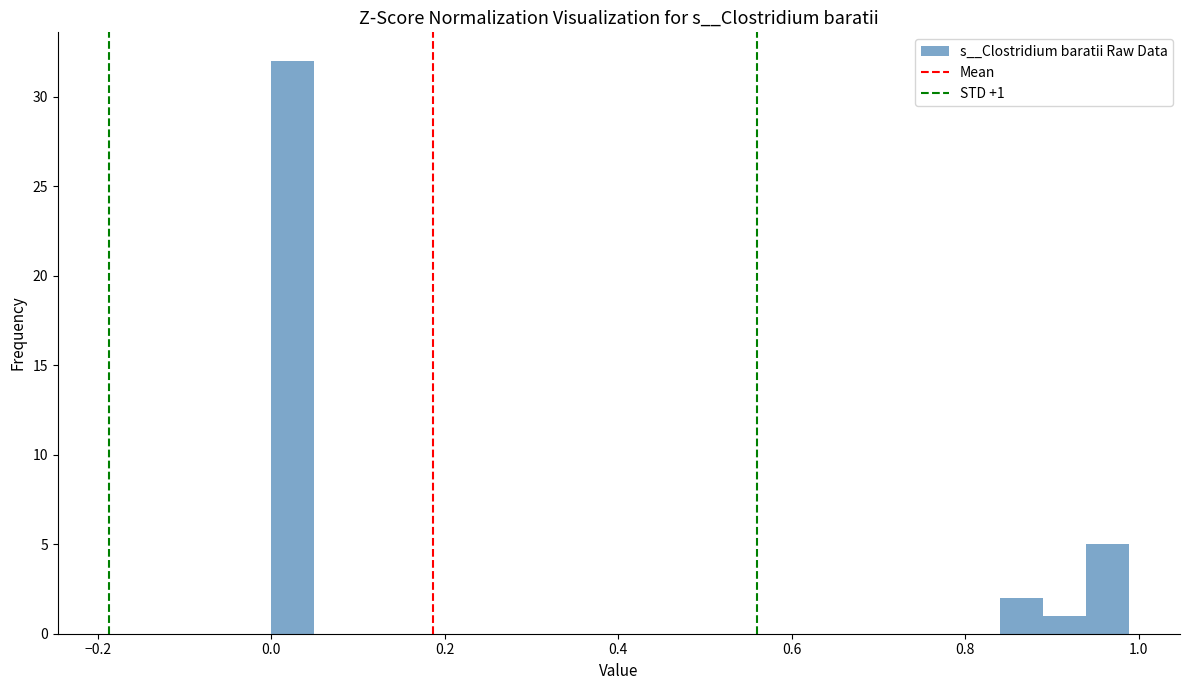

Read against the x-axis, roughly where is the centre of the tallest bar?

0.02